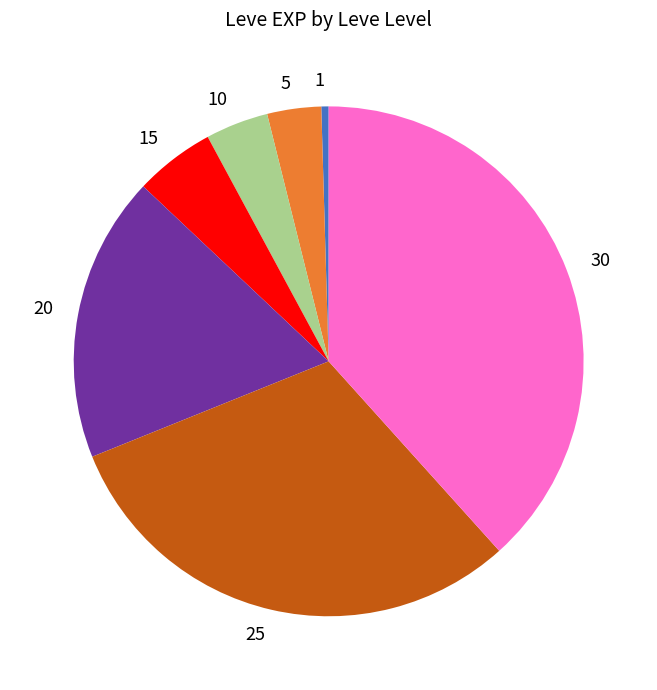

Combined, do 20 and 1 account for over 50%?

No